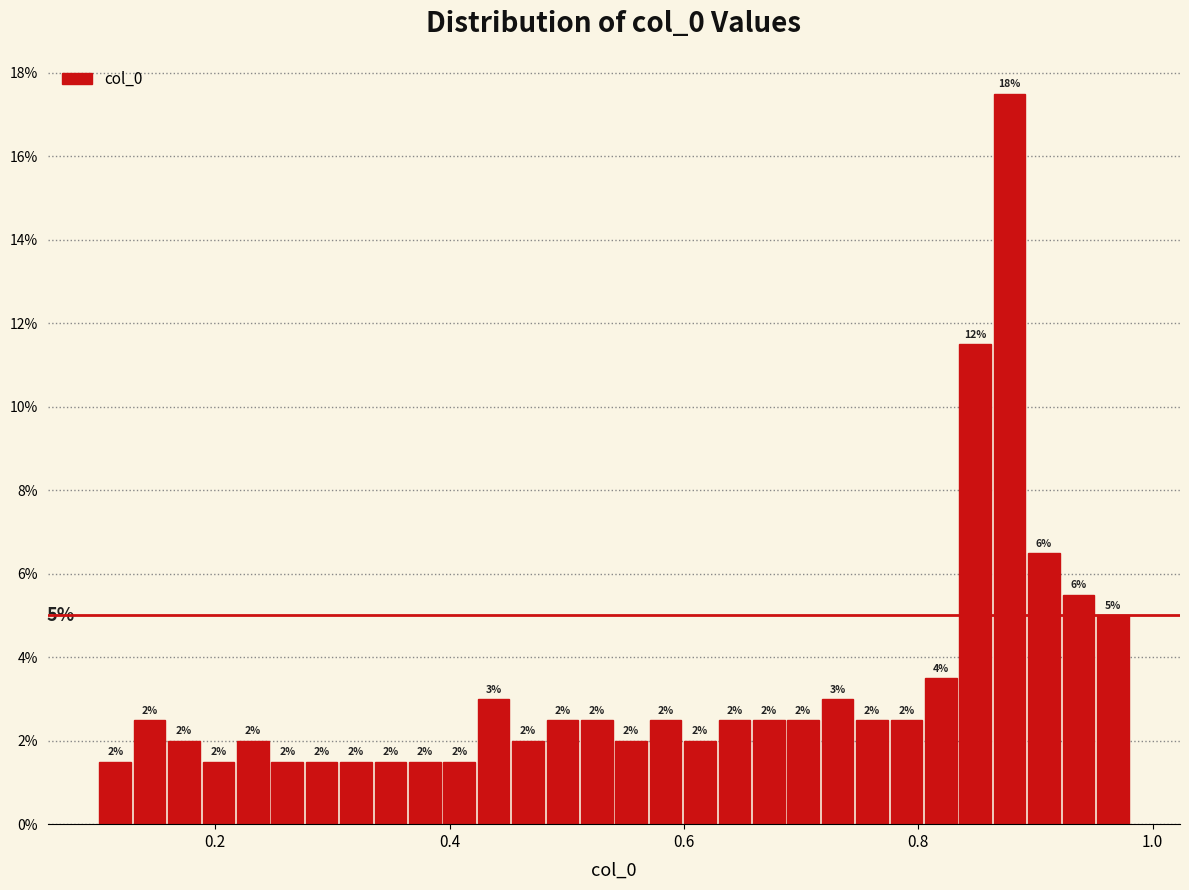

Read against the x-axis, roughly where is the centre of the tallest bar?

0.88